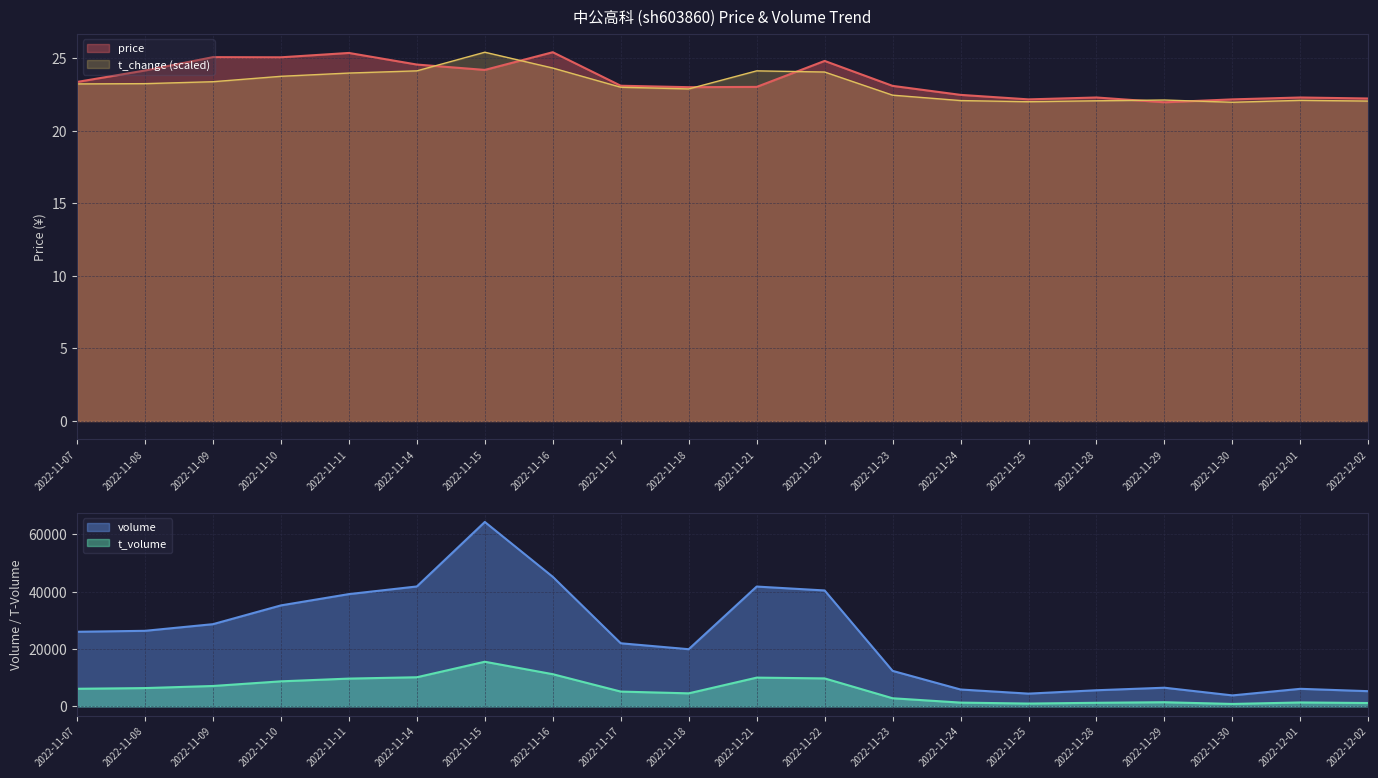

Is the value of price at 2022-12-02 greater than the value of t_volume at 2022-11-22?

No